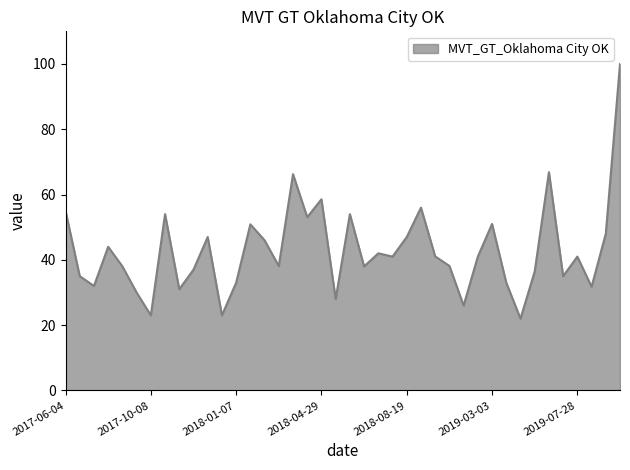

What is the maximum value shown in the chart?

100.0